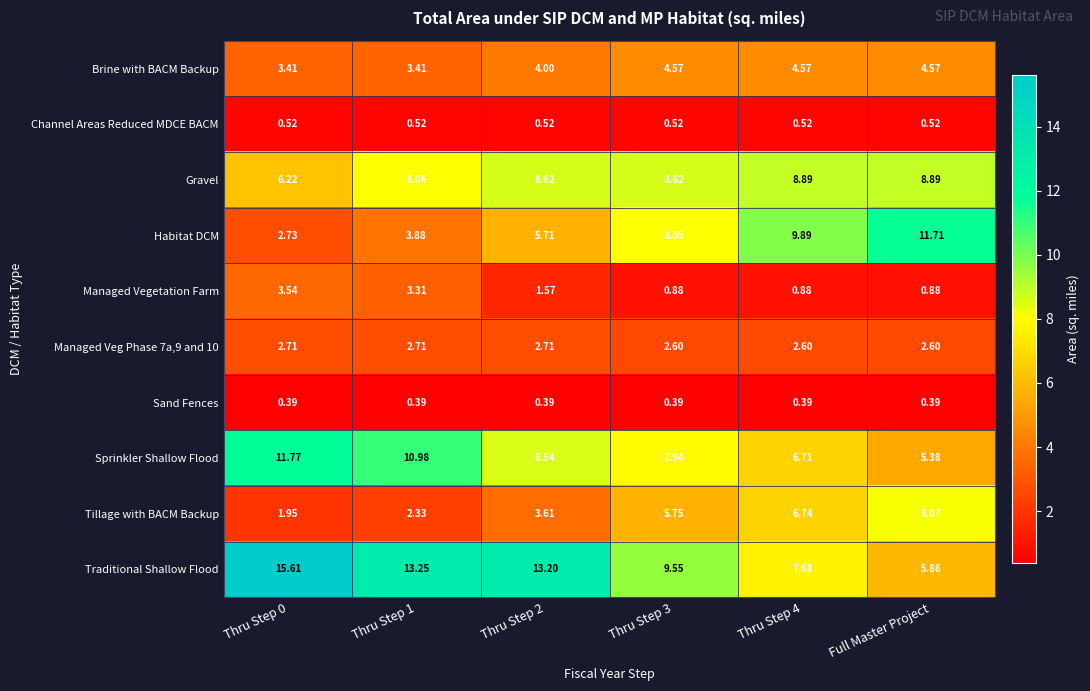

At how many categories does at least one series exceed 8?

6